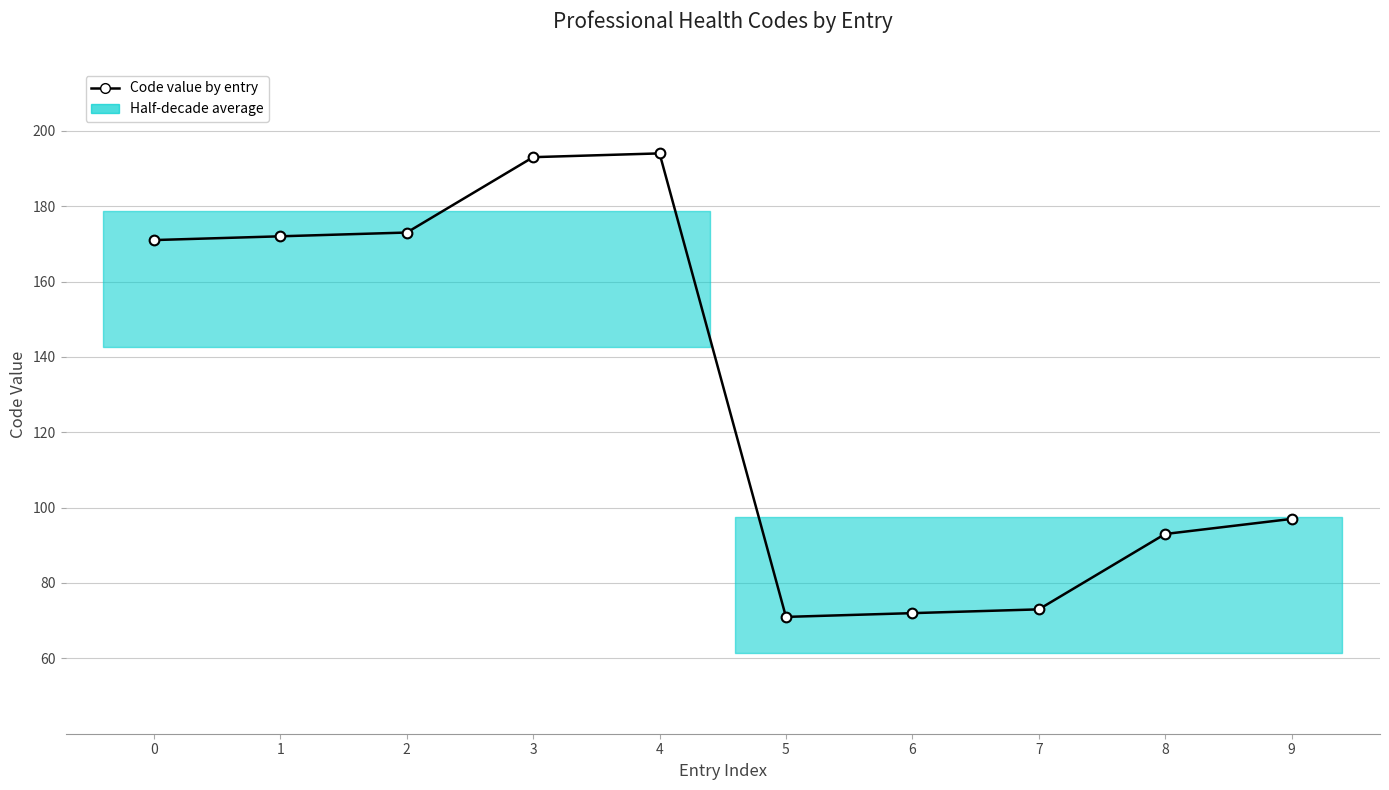

What is the approximate value at 2?

173